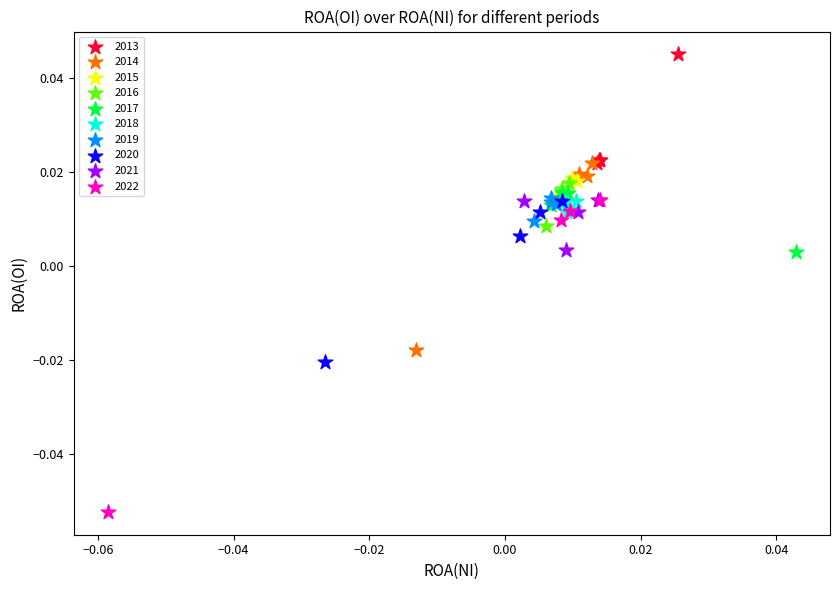

Which series contains the lowest Y value?

2022